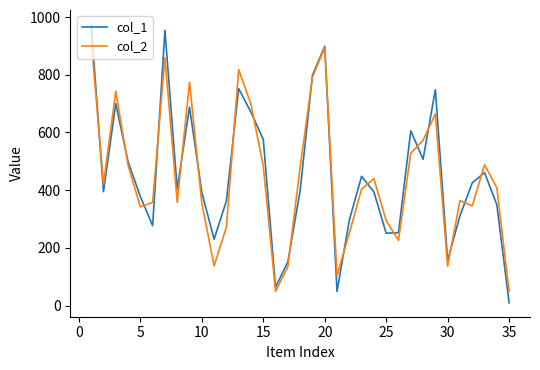

What is the greatest value displayed?

976